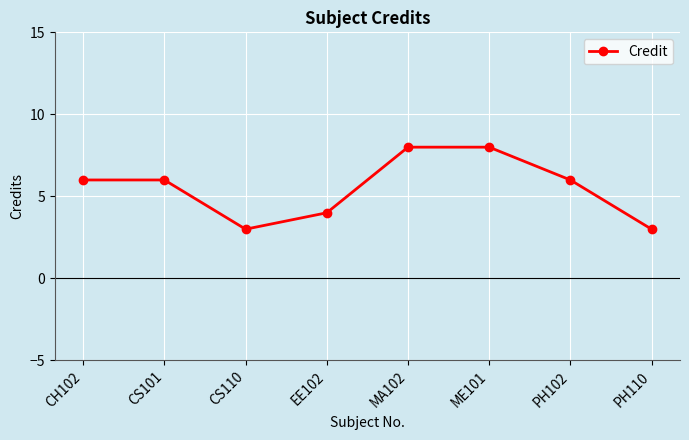

Reading right to left, what are all the values shown in this chart?

3	6	8	8	4	3	6	6